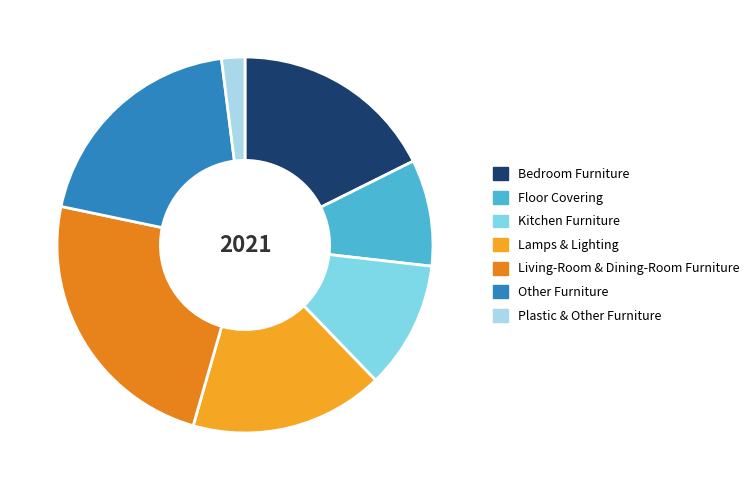

Count the number of slices in the pie.

7